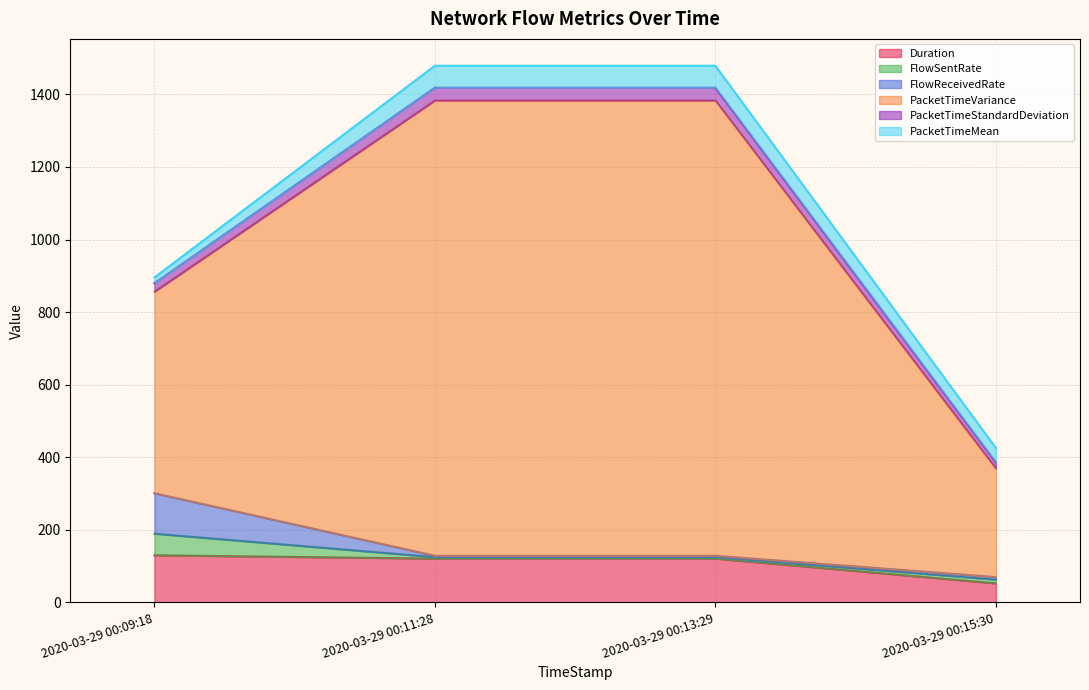

Which category has the lowest value in the Duration series?

2020-03-29 00:15:30